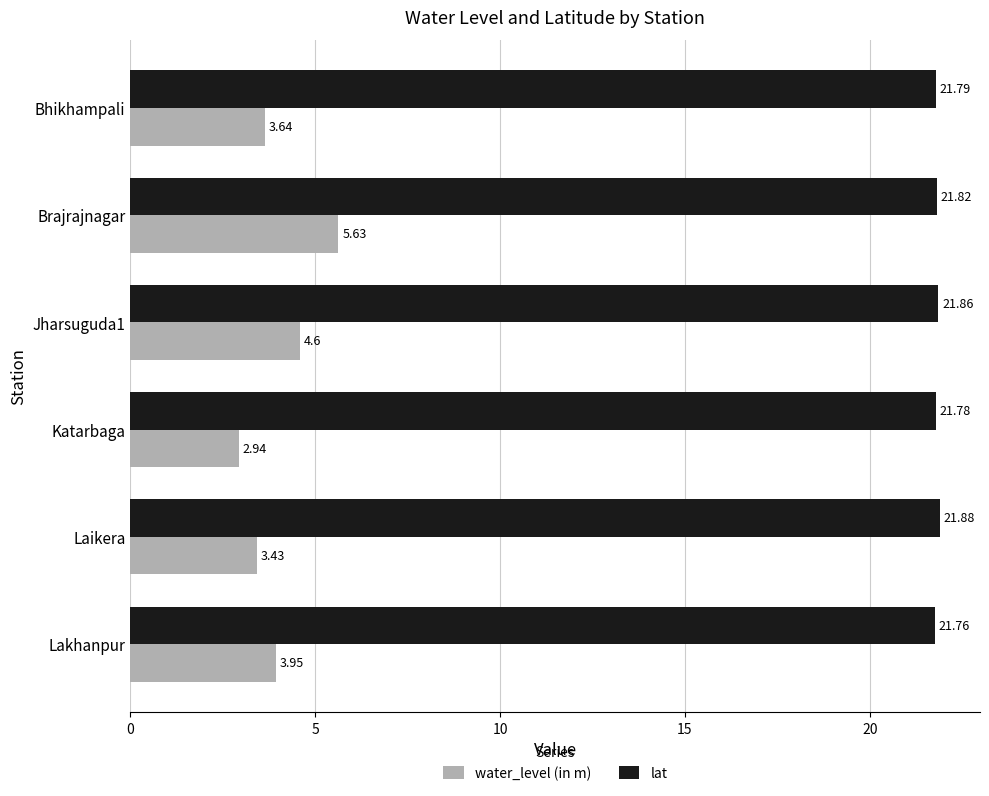

Rank the categories by water_level (in m) value from lowest to highest.

Katarbaga, Laikera, Bhikhampali, Lakhanpur, Jharsuguda1, Brajrajnagar